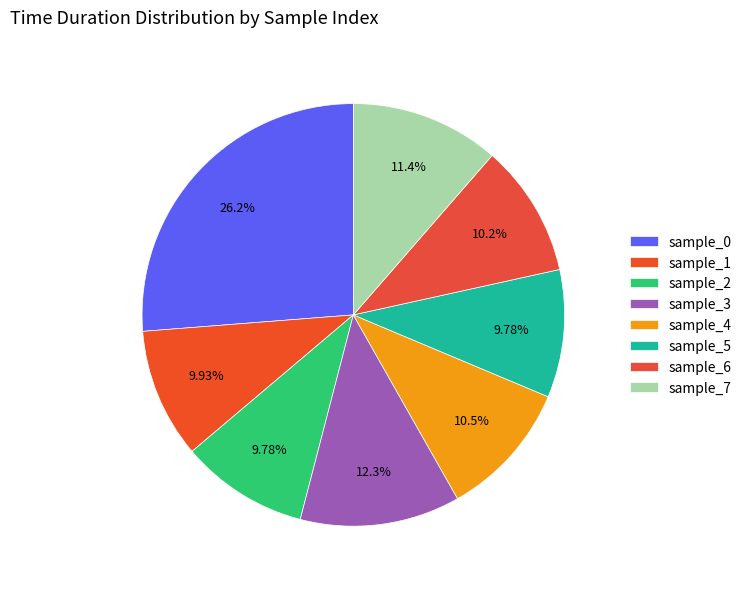

How many segments does this pie chart have?

8